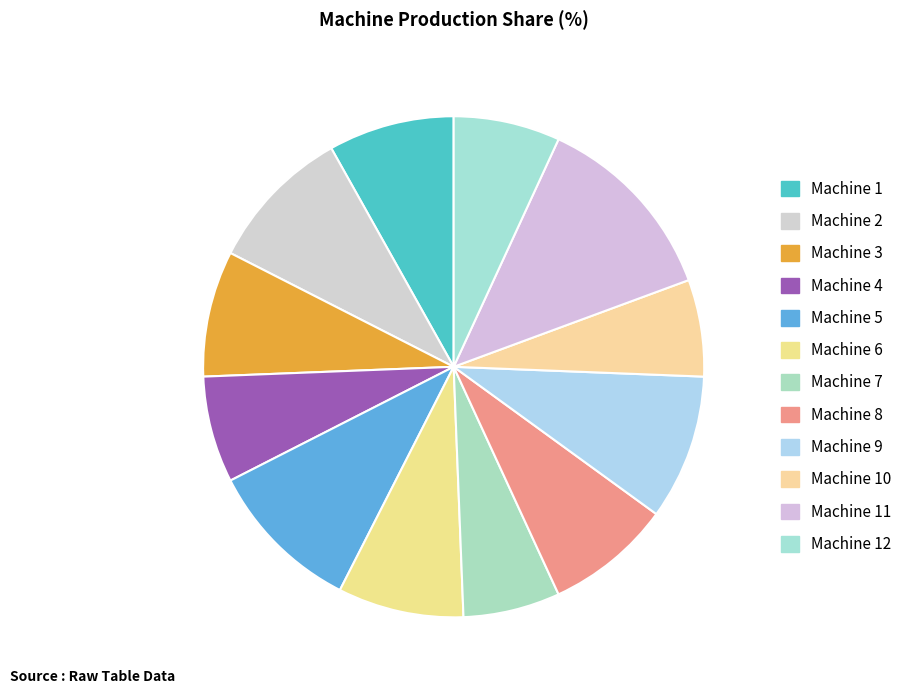

How many slices are in this pie chart?

12